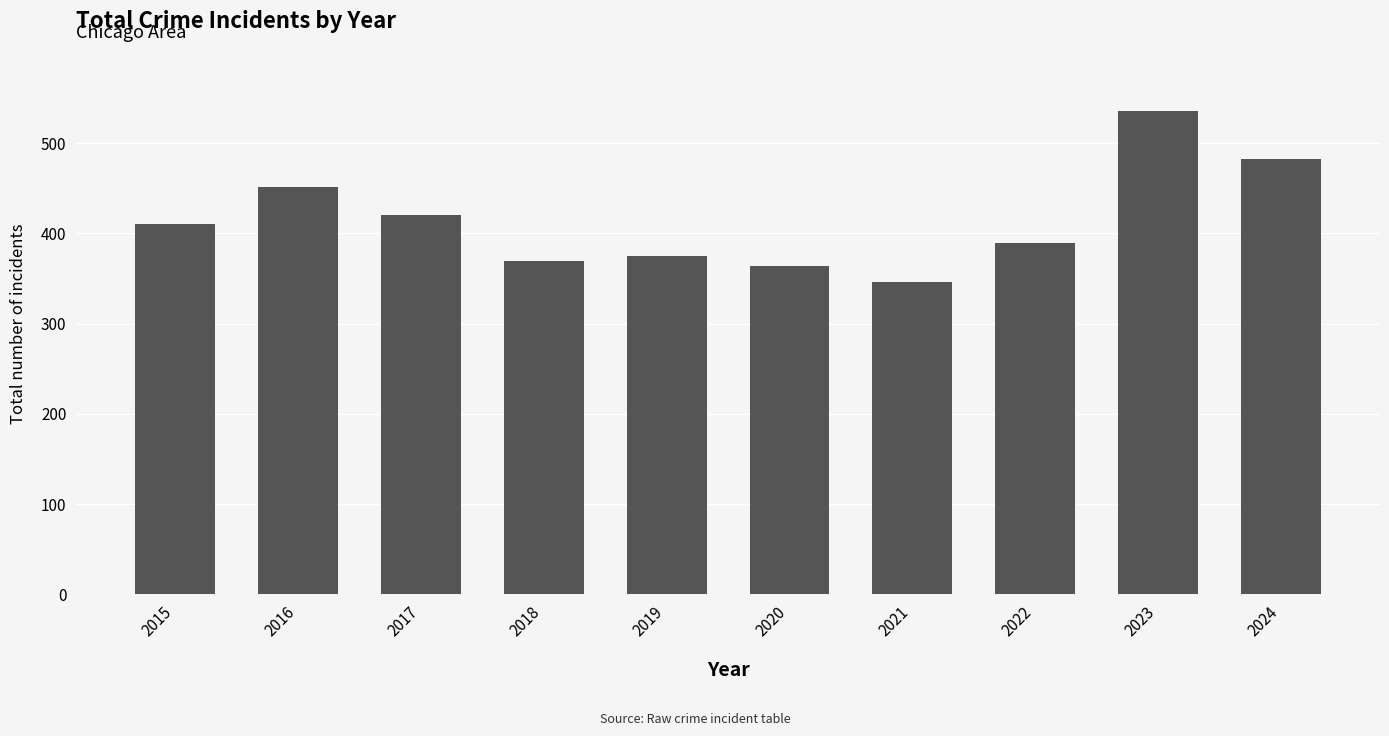

Which has a higher value, 2024 or 2019?

2024